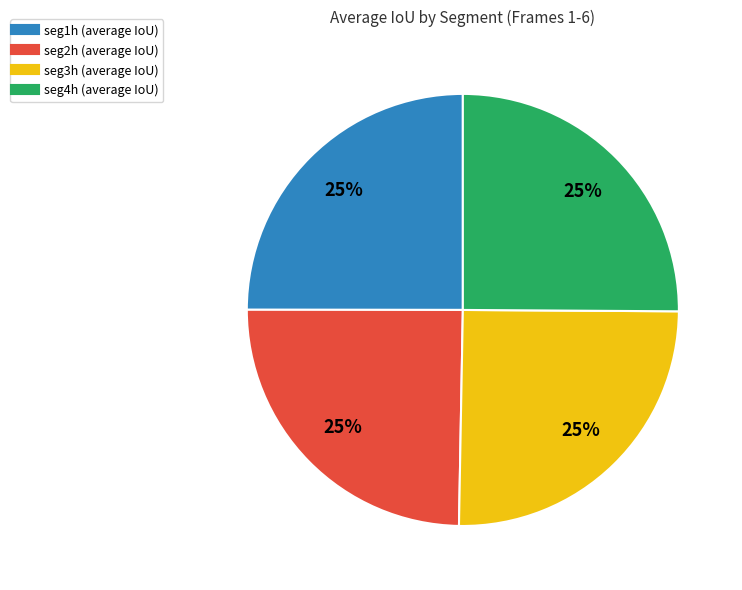

Is seg2h the majority of the pie?

No